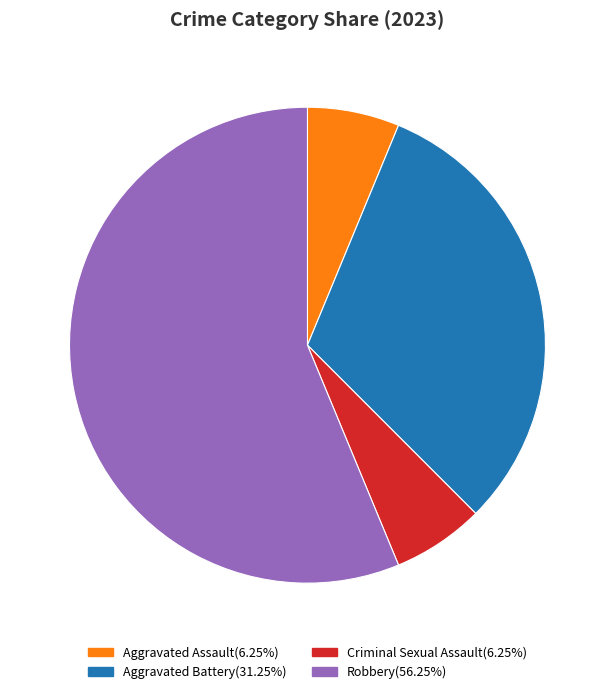

What is the ratio of the value at Aggravated Assault(6.25%) to the value at Criminal Sexual Assault(6.25%)?

1.0